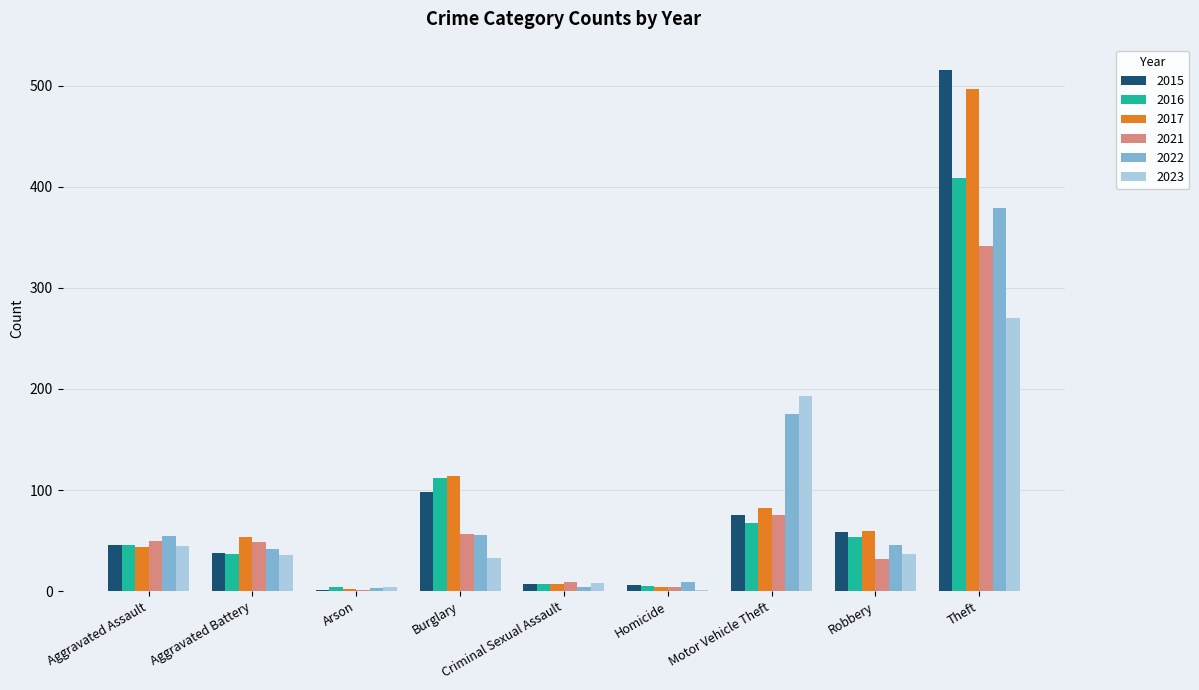

What is the sum of all 2017 values?

864